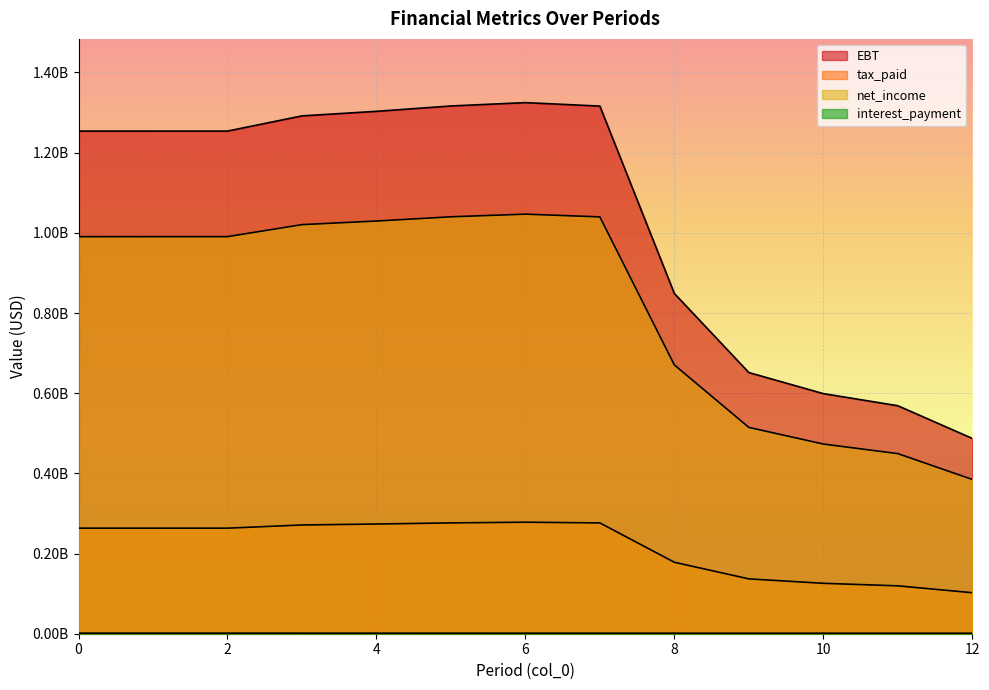

How many interior local peaks does the tax_paid series have?

1